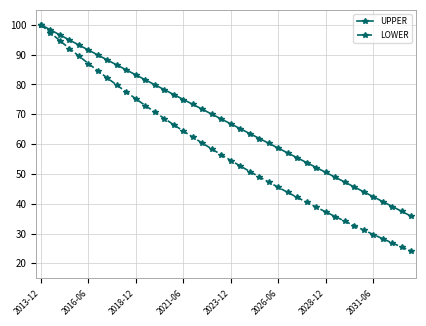

True or false: UPPER has more than 1 interior local peaks.

False